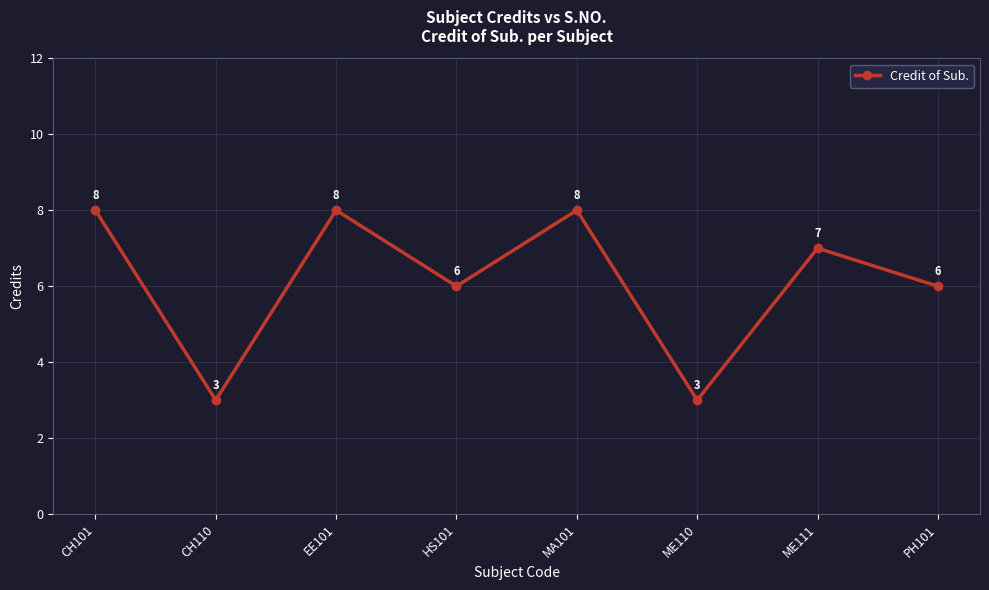

What is the label of the 8th point from the right?

CH101